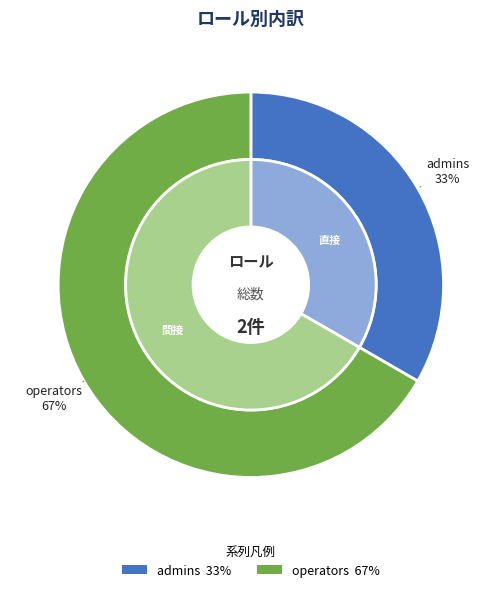

Which category has the biggest portion of the pie?

operators